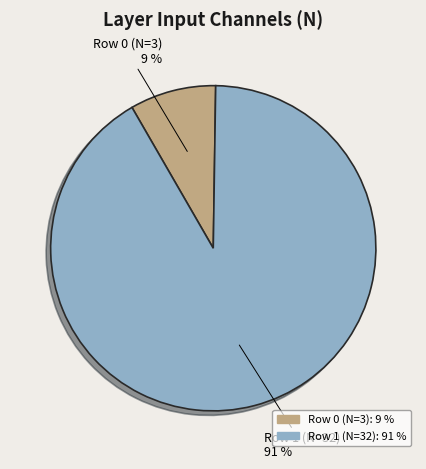

To the nearest percent, what percentage of the pie is Row 0 (N=3)?

9%